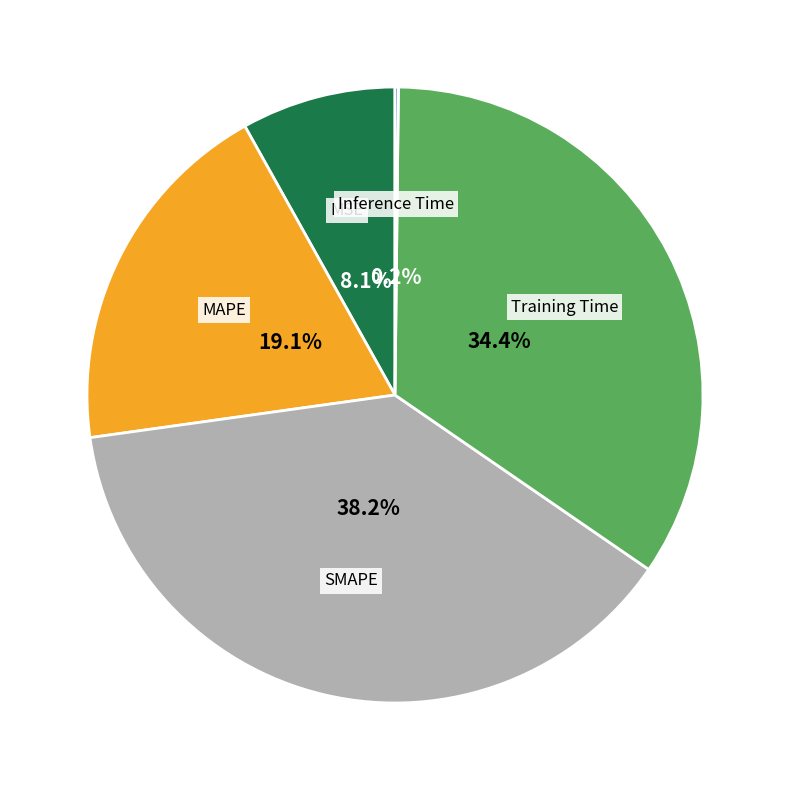

Is the sum of SMAPE and MSE greater than half?

No